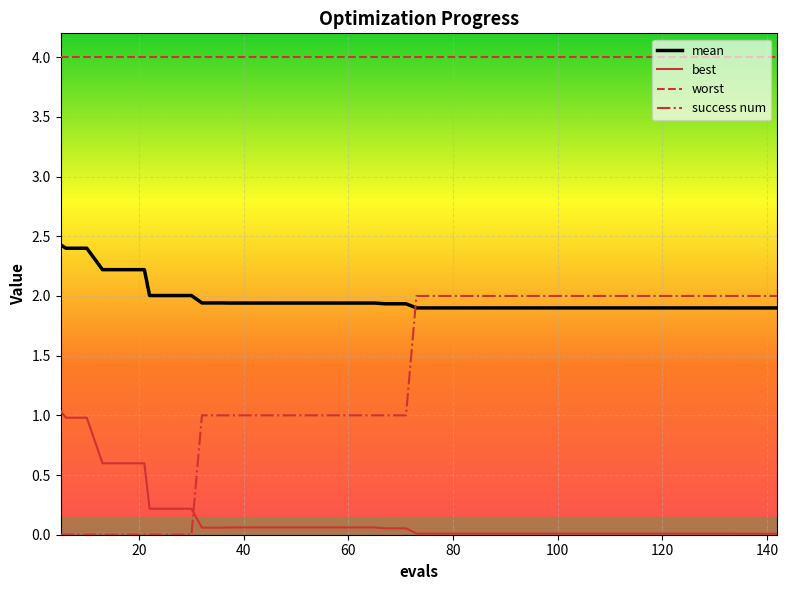

Rank the series by their average value, from highest to lowest.

worst, mean, success num, best